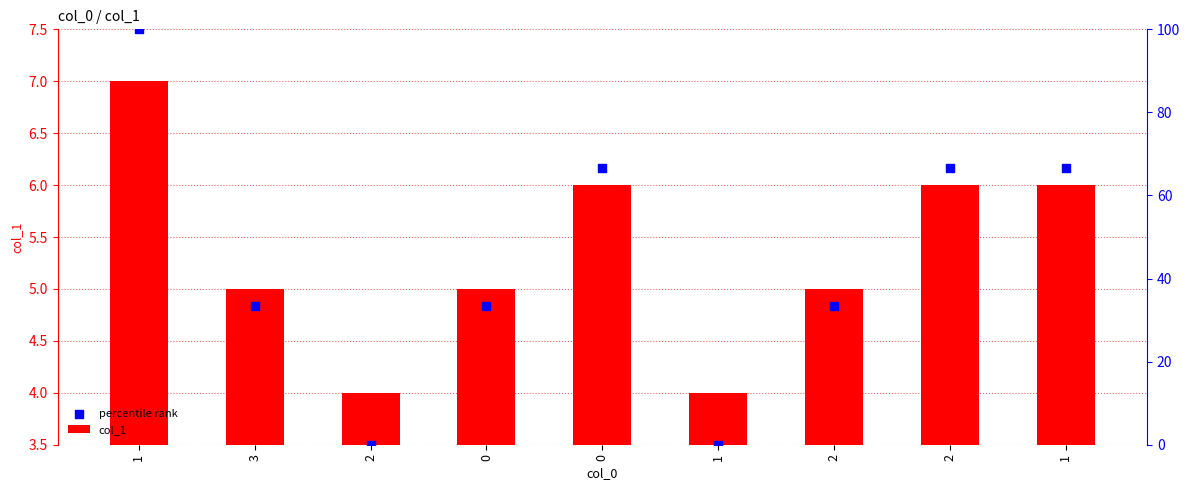

Which series has the largest Y range (max minus min)?

percentile rank